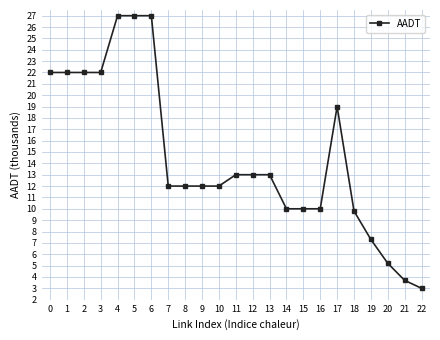

Reading left to right, list all the values displayed in this chart.

0=22.0	1=22.0	2=22.0	3=22.0	4=27.0	5=27.0	6=27.0	7=12.0	8=12.0	9=12.0	10=12.0	11=13.0	12=13.0	13=13.0	14=10.0	15=10.0	16=10.0	17=19.0	18=9.8	19=7.3	20=5.2	21=3.7	22=3.0